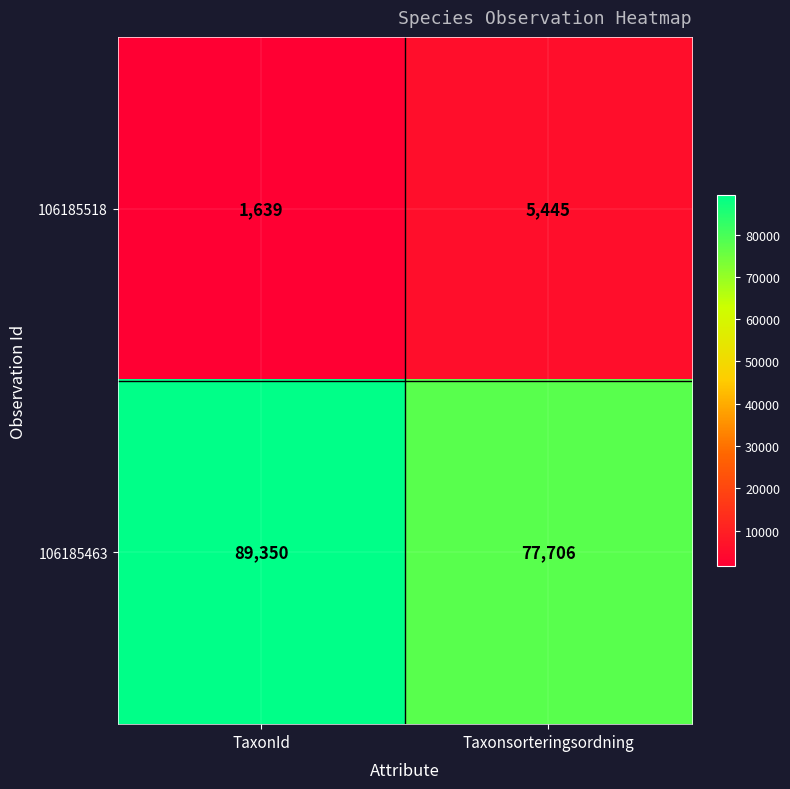

What is the maximum value shown in the chart?

89350